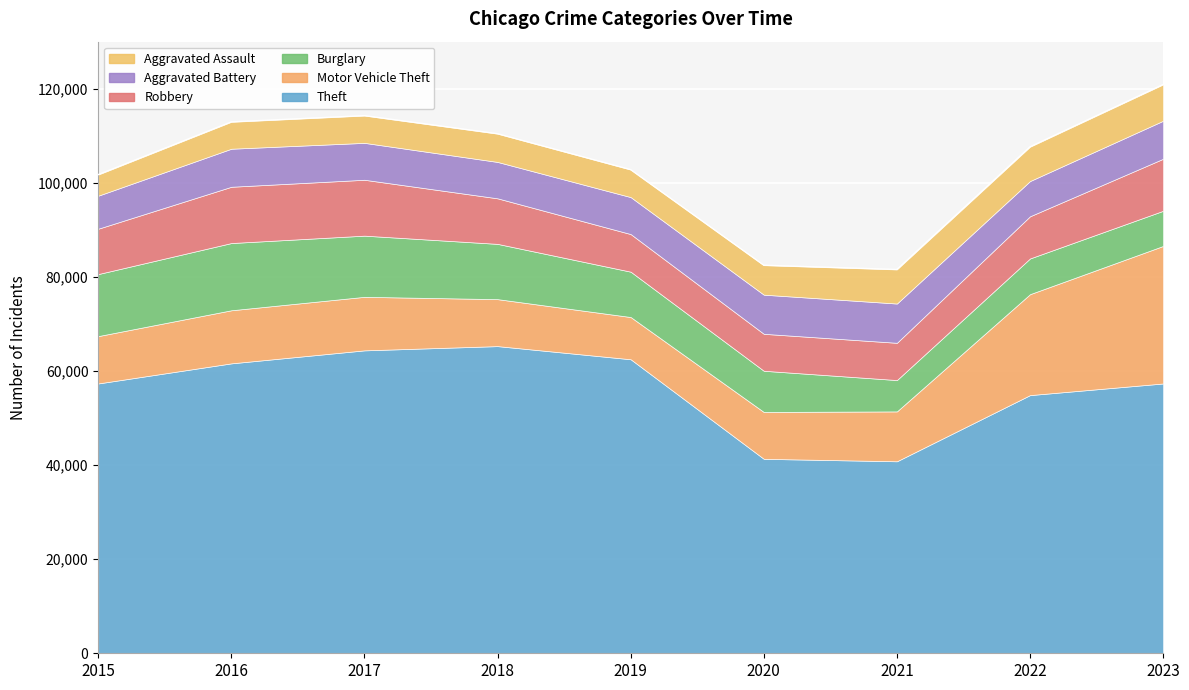

True or false: Burglary and Theft cross at least once.

False